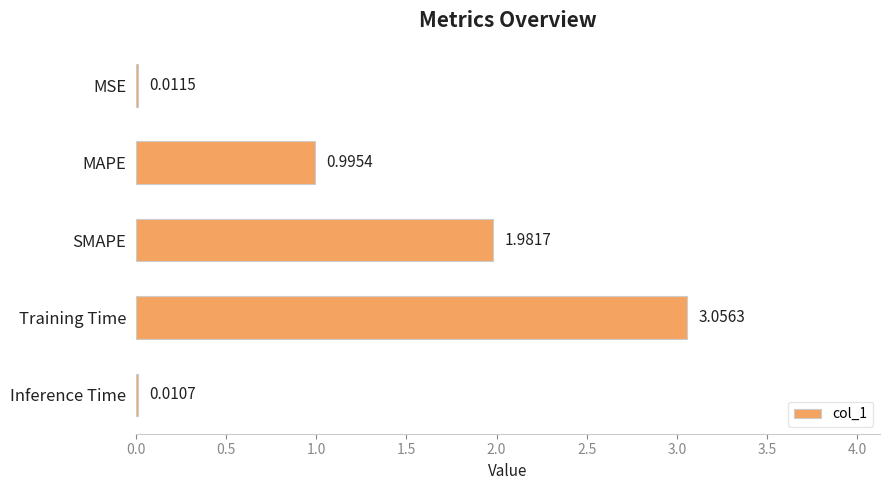

Between SMAPE and Training Time, which is larger?

Training Time